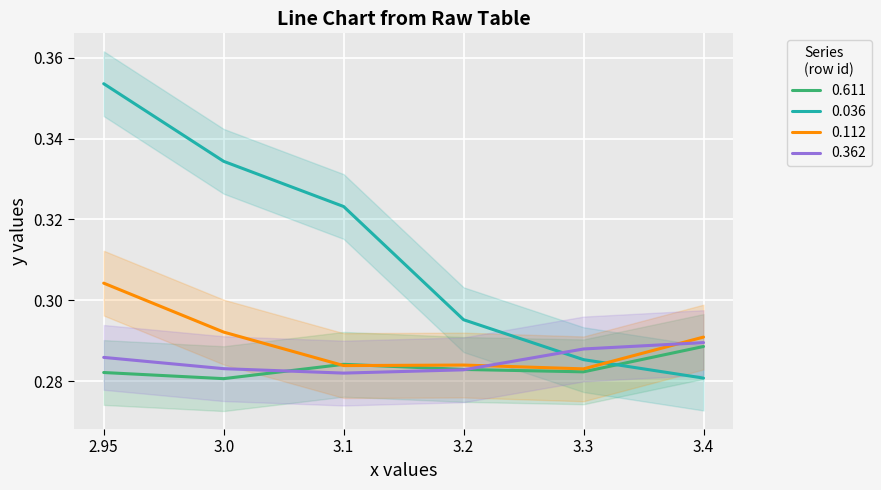

Count the 0.112 values in the range 0 to 1.

6